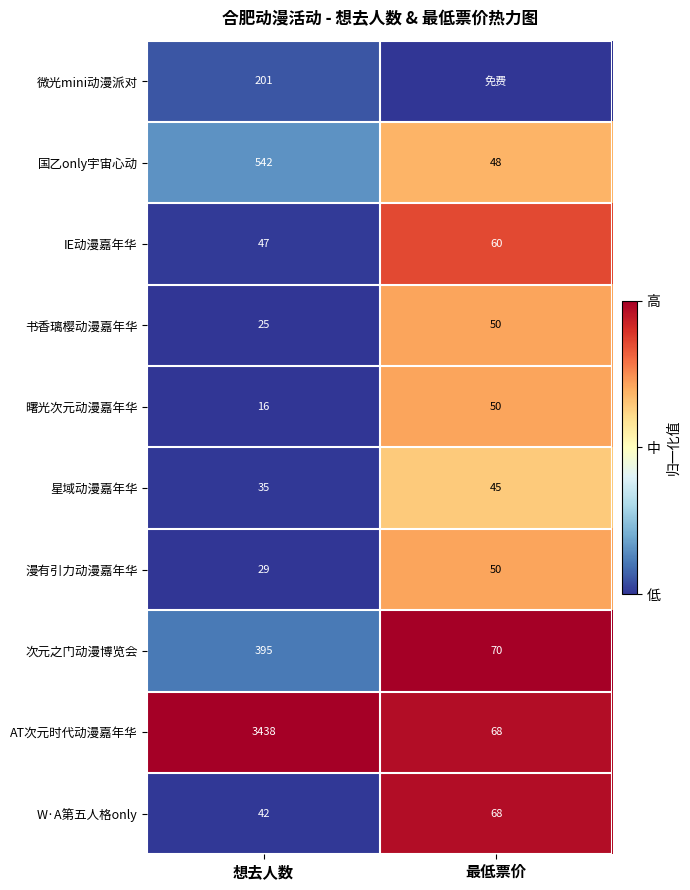

What is the sum of all 漫有引力动漫嘉年华 values?

79